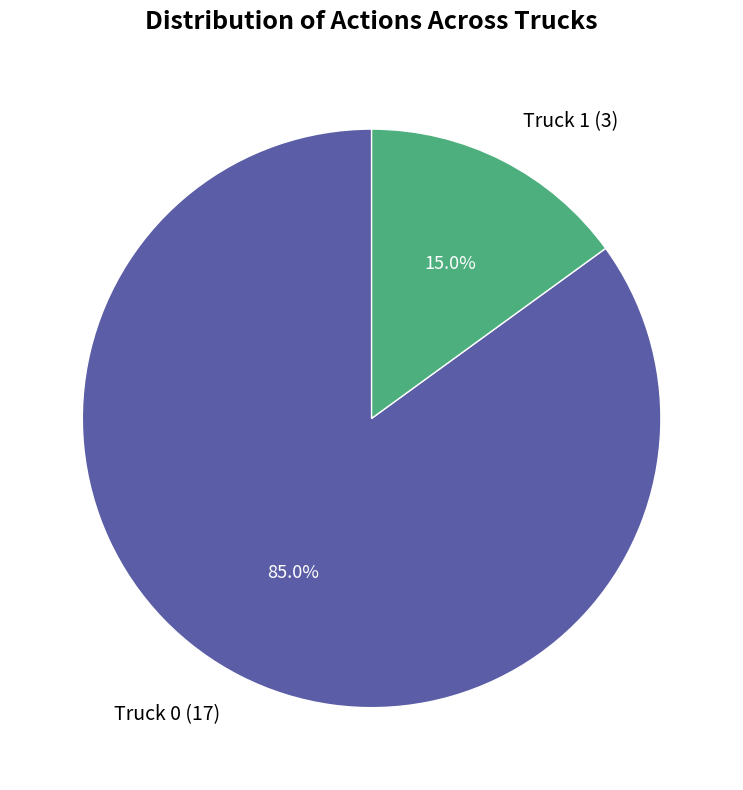

What is the ratio of the value at Truck 1 to the value at Truck 0?

0.2